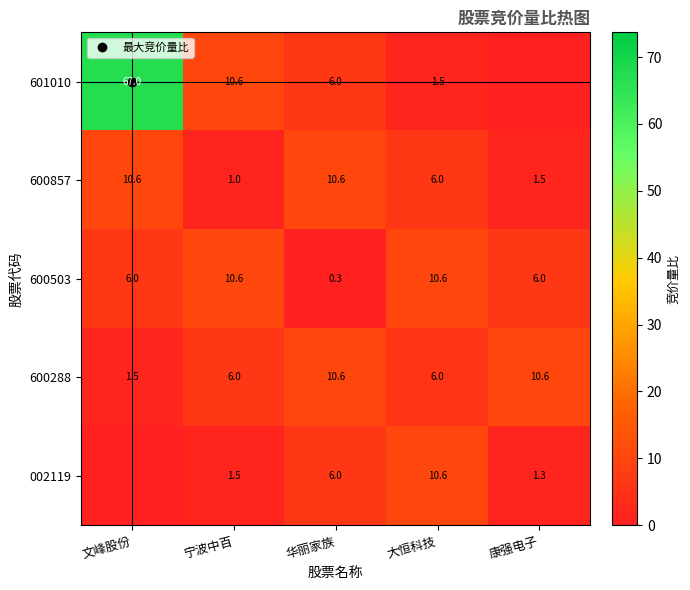

What is the difference between the 601010 values at 大恒科技 and 宁波中百?

9.1